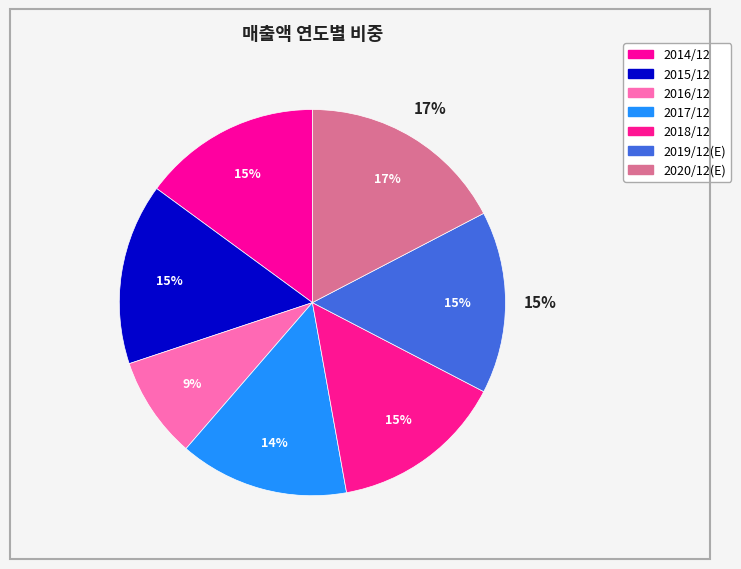

Count the number of slices in the pie.

7